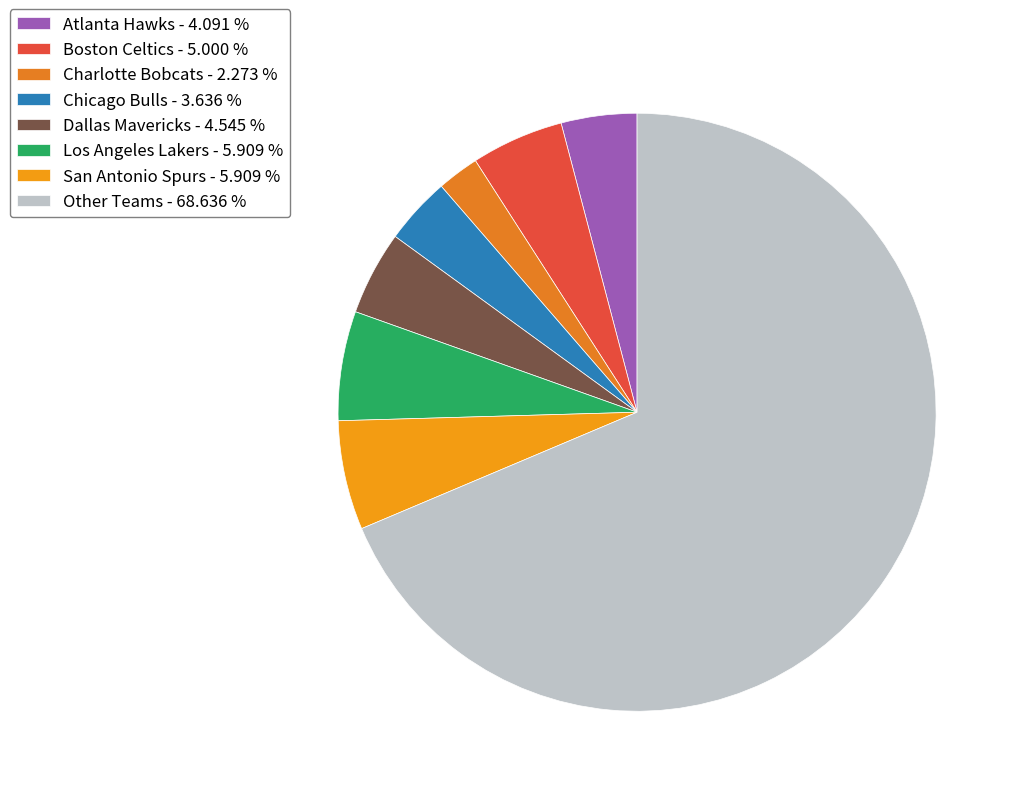

Count the number of slices in the pie.

8